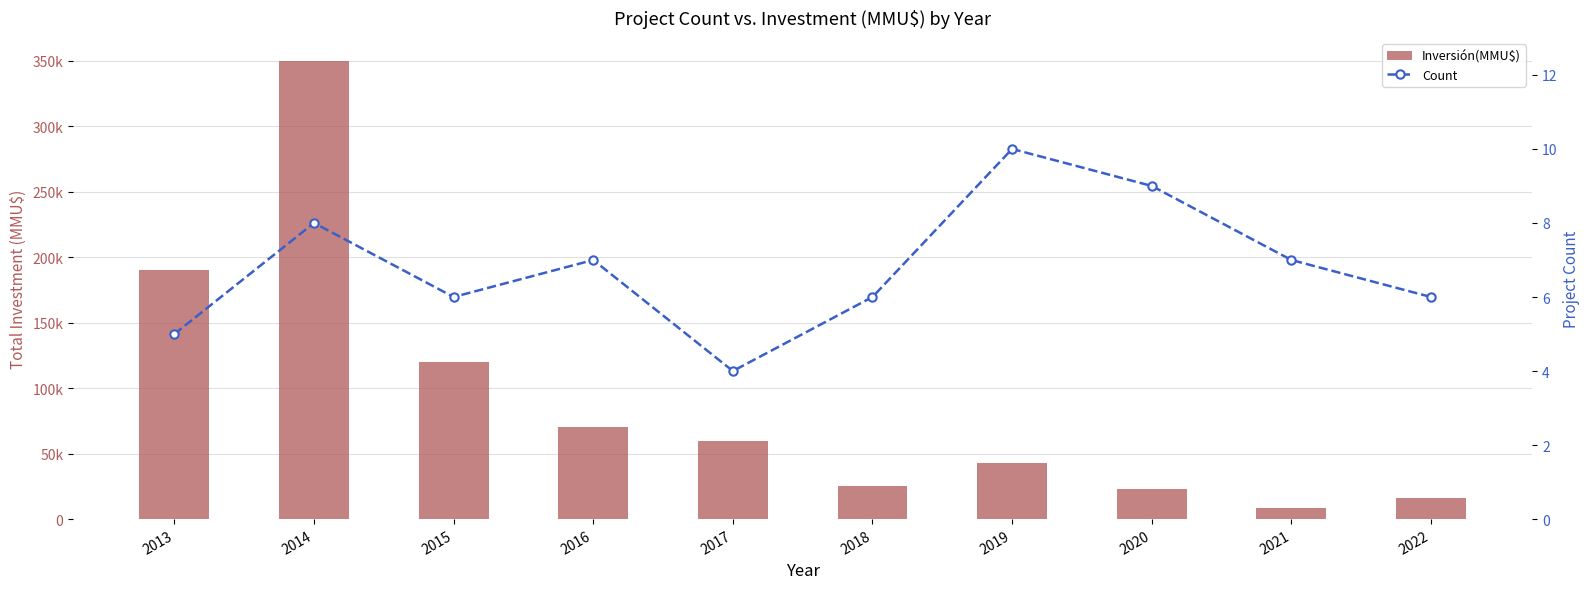

Reading left to right, extract all data points from this chart.

Inversión(MMU$): 2013=190000	2014=350000	2015=120000	2016=70000	2017=60000	2018=25000	2019=42870	2020=23000	2021=8640	2022=16200
Count: 2013=5	2014=8	2015=6	2016=7	2017=4	2018=6	2019=10	2020=9	2021=7	2022=6